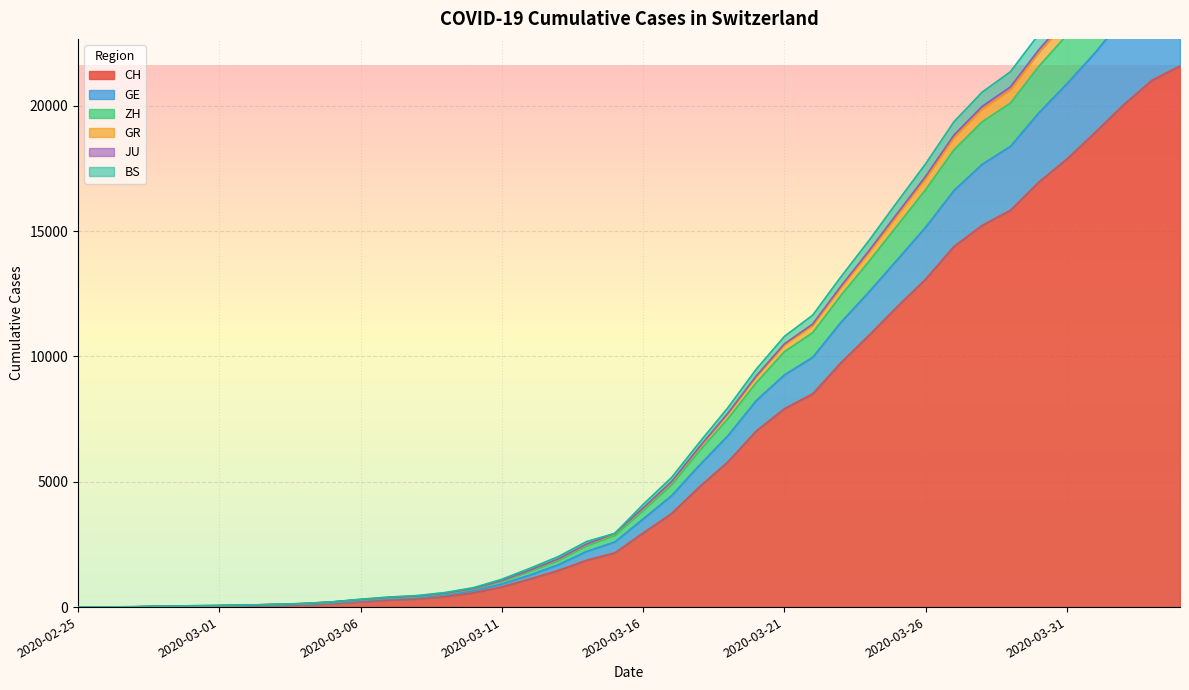

At which category does the chart reach its minimum across all series?

2020-02-25